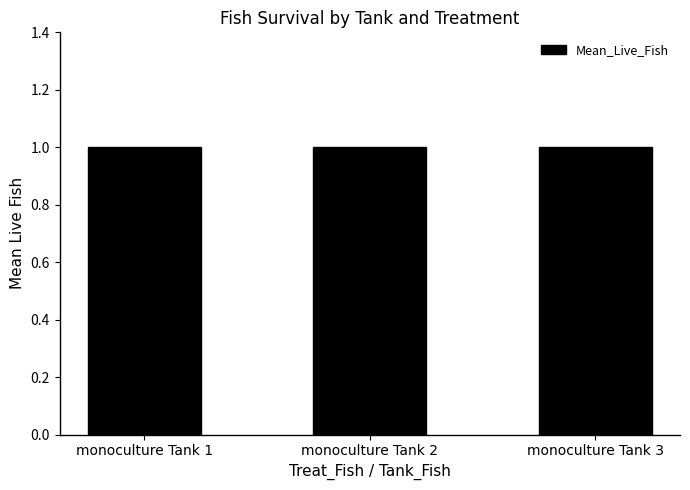

How many Mean_Tank_Fish values are between 1 and 3?

3